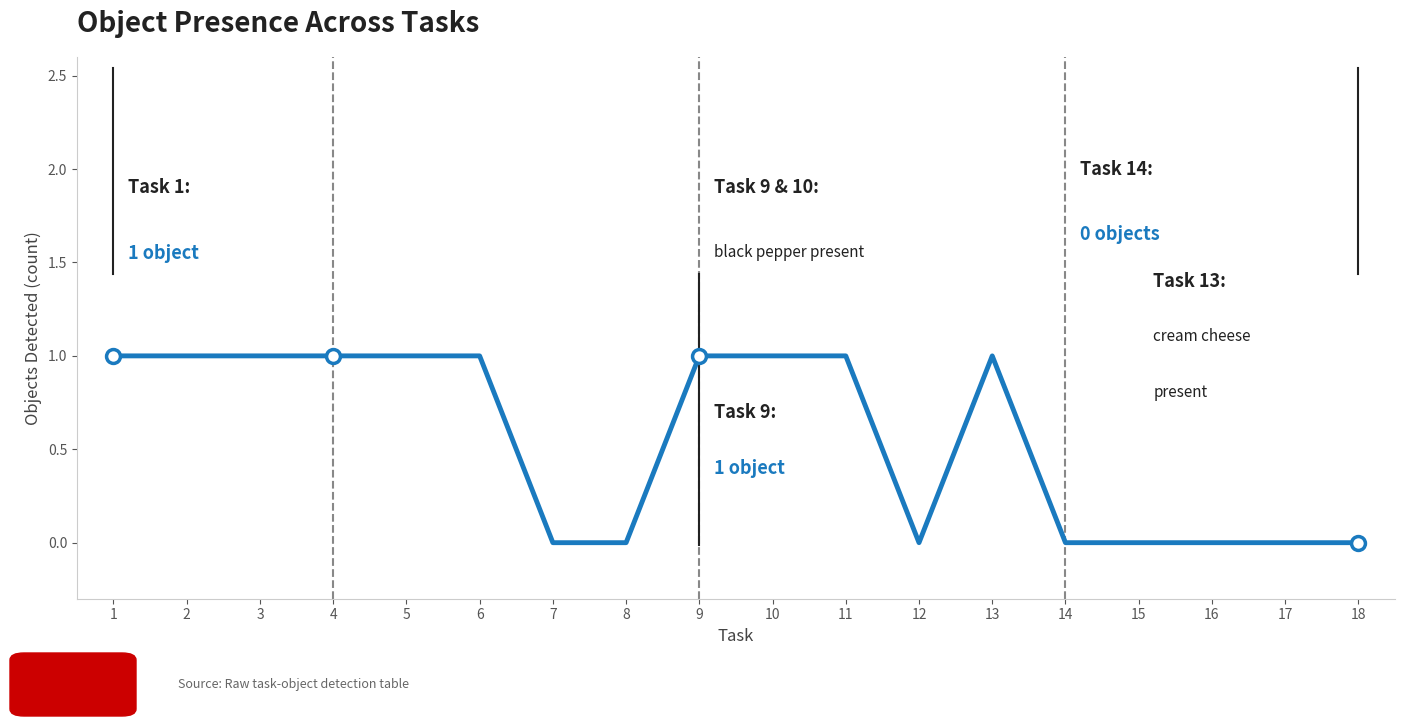

How many distinct data groups are displayed?

1